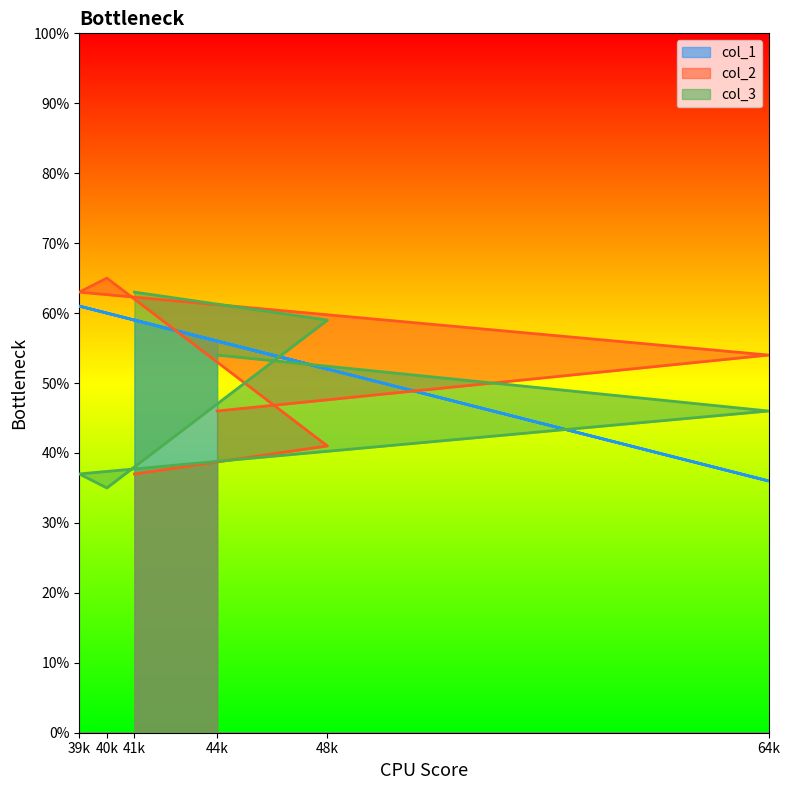

Which series changed the most between 44k and 48k?

col_2